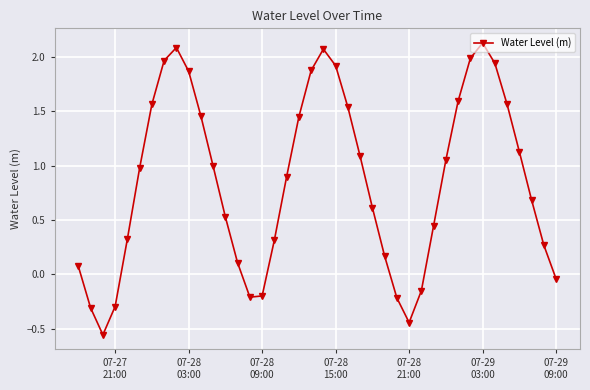

How many points are lower than both their immediate neighbors (excluding endpoints)?

3